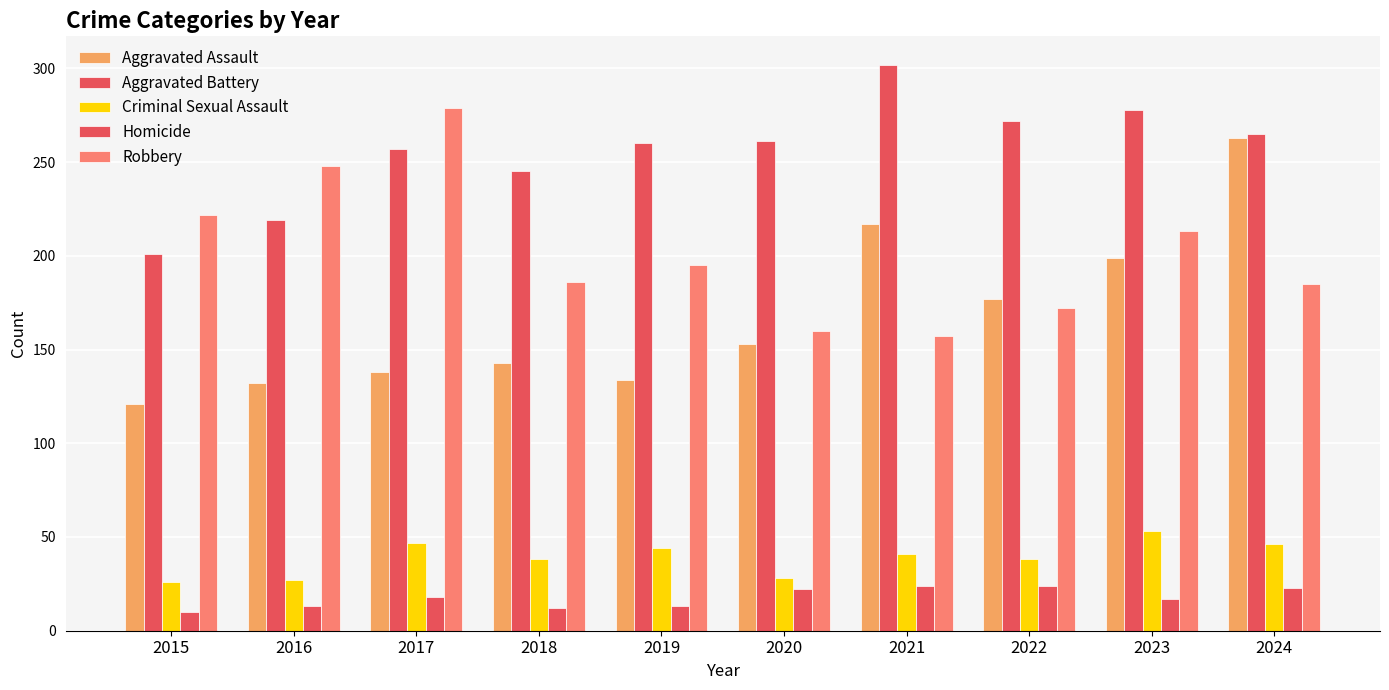

What is the difference between the maximum and minimum values in the Aggravated Battery series?

101